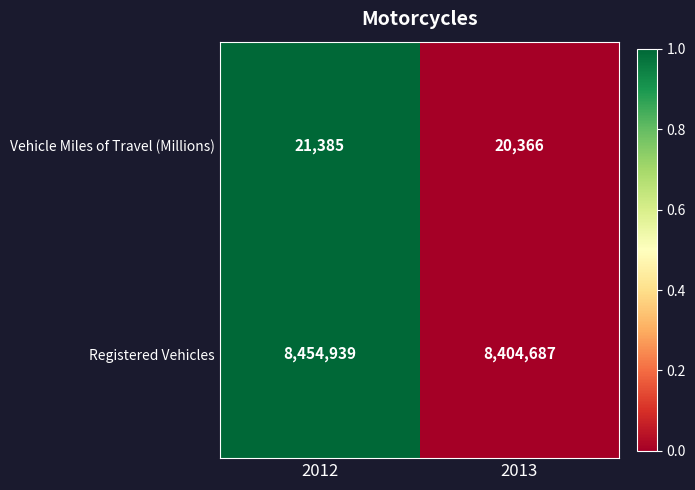

Is it true that Vehicle Miles of Travel (Millions) equals 10103 at 2012?

False